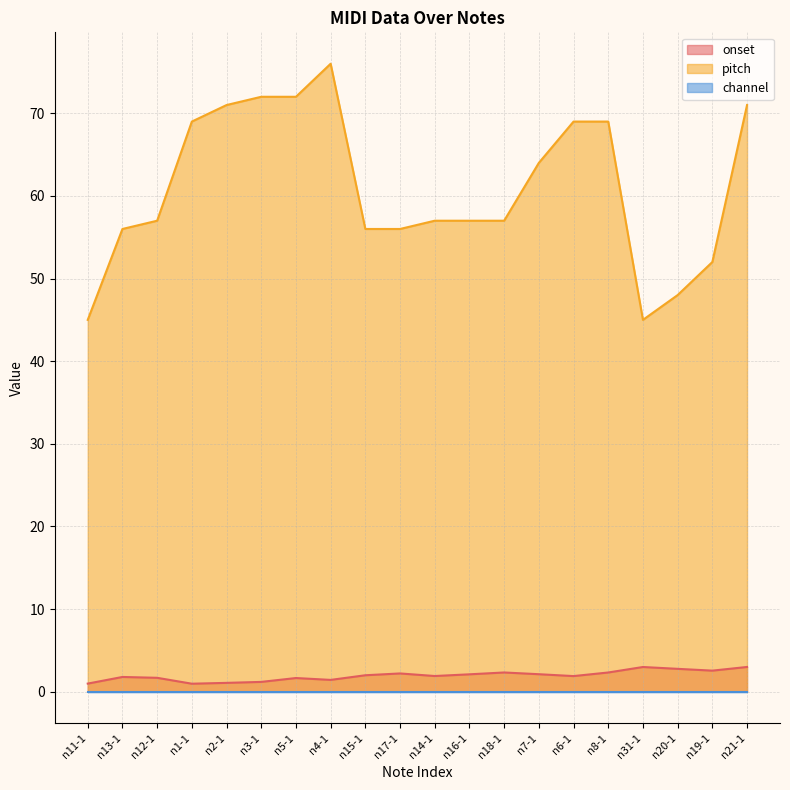

Which series has the largest total across all categories?

pitch